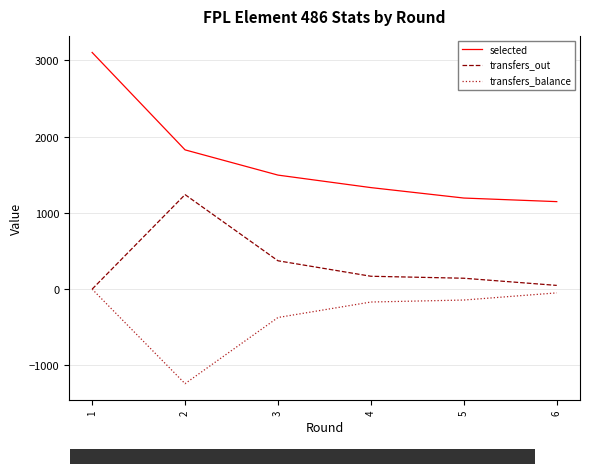

How many data points in selected are less than 1496?

3